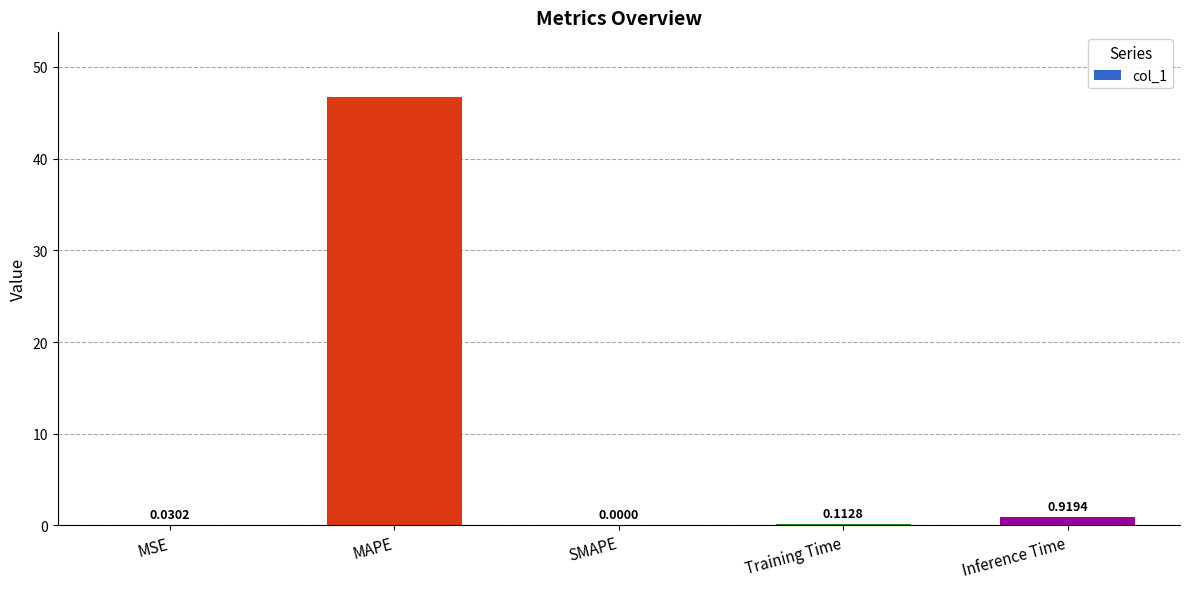

What is the change in value from MSE to Training Time?

+0.1